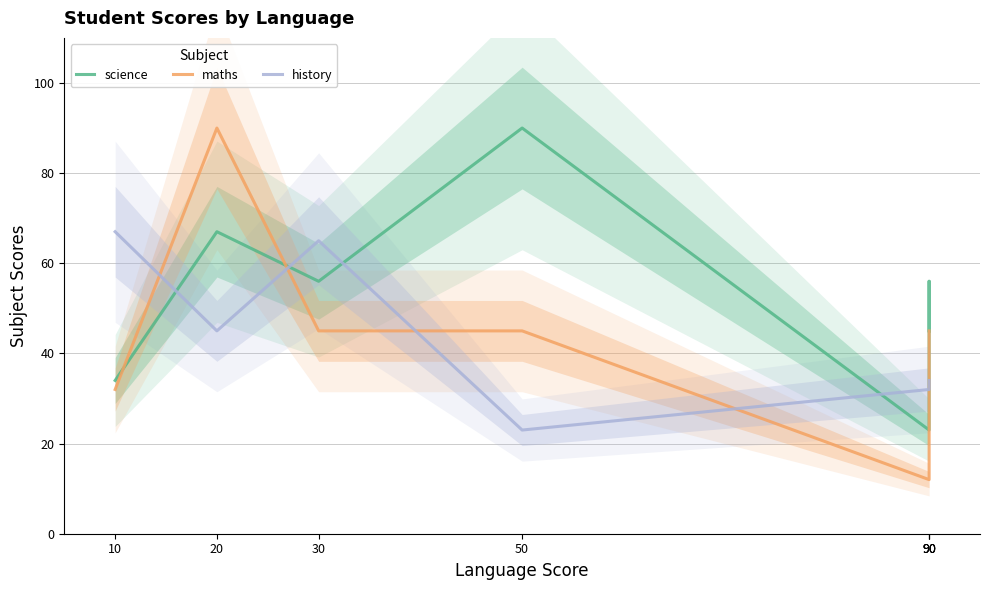

What is the difference between the maximum and minimum values in the maths series?

78